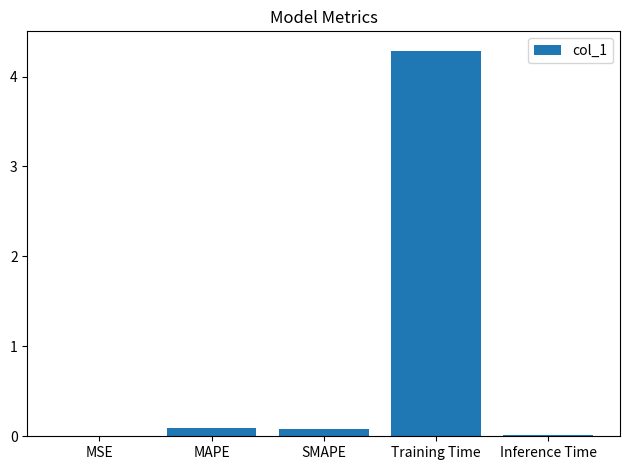

Which category has the highest value across all series?

Training Time